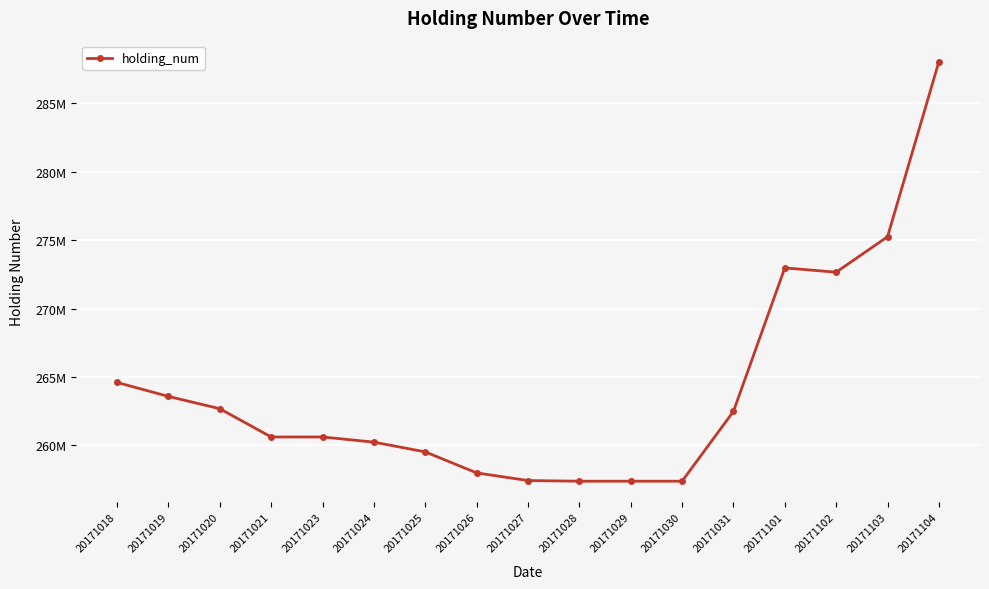

Is this an area chart (filled region under the line)?

No